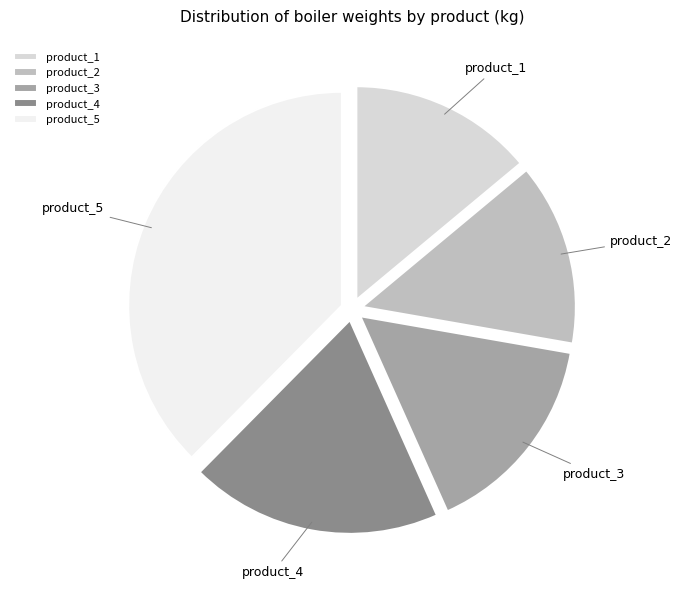

Combined, do product_4 and product_5 account for over 50%?

Yes